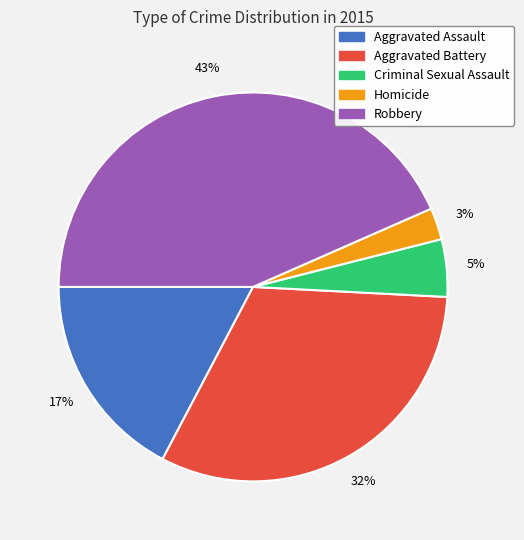

To the nearest percent, what is the combined percentage of Aggravated Battery and Aggravated Assault?

49%